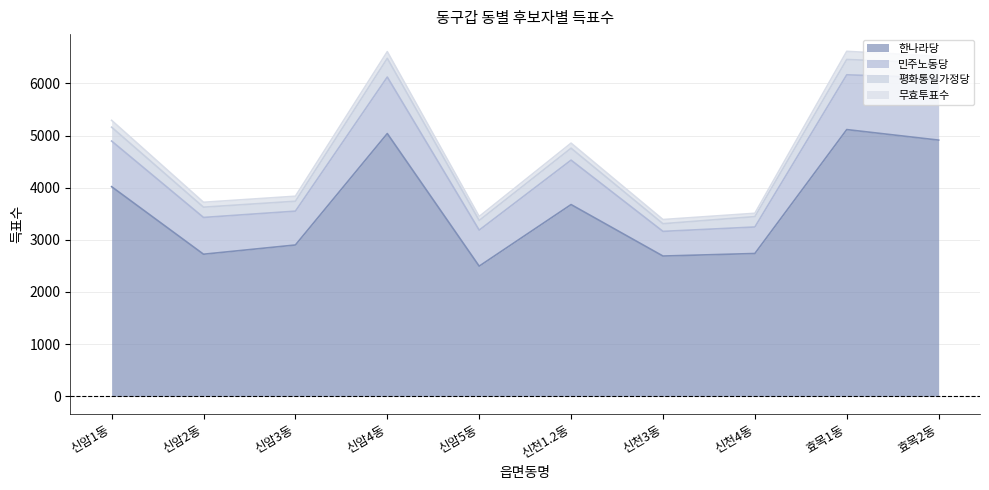

What is the label of the 5th point from the right?

신천1.2동